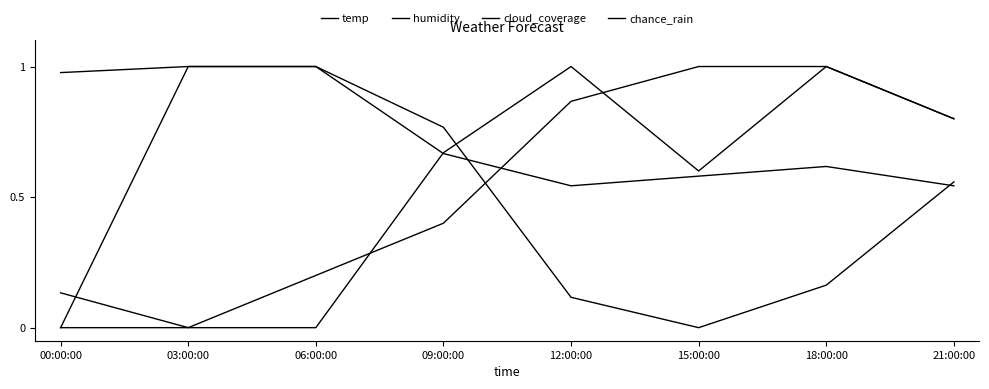

Reading right to left, list all the values displayed in this chart.

temp: 21:00:00=0.8	18:00:00=1.0	15:00:00=1.0	12:00:00=0.9	09:00:00=0.4	06:00:00=0.2	03:00:00=0.0	00:00:00=0.1
humidity: 21:00:00=0.6	18:00:00=0.2	15:00:00=0.0	12:00:00=0.1	09:00:00=0.8	06:00:00=1.0	03:00:00=1.0	00:00:00=1.0
cloud_coverage: 21:00:00=0.5	18:00:00=0.6	15:00:00=0.6	12:00:00=0.5	09:00:00=0.7	06:00:00=1.0	03:00:00=1.0	00:00:00=0.0
chance_rain: 21:00:00=0.8	18:00:00=1.0	15:00:00=0.6	12:00:00=1.0	09:00:00=0.7	06:00:00=0.0	03:00:00=0.0	00:00:00=0.0